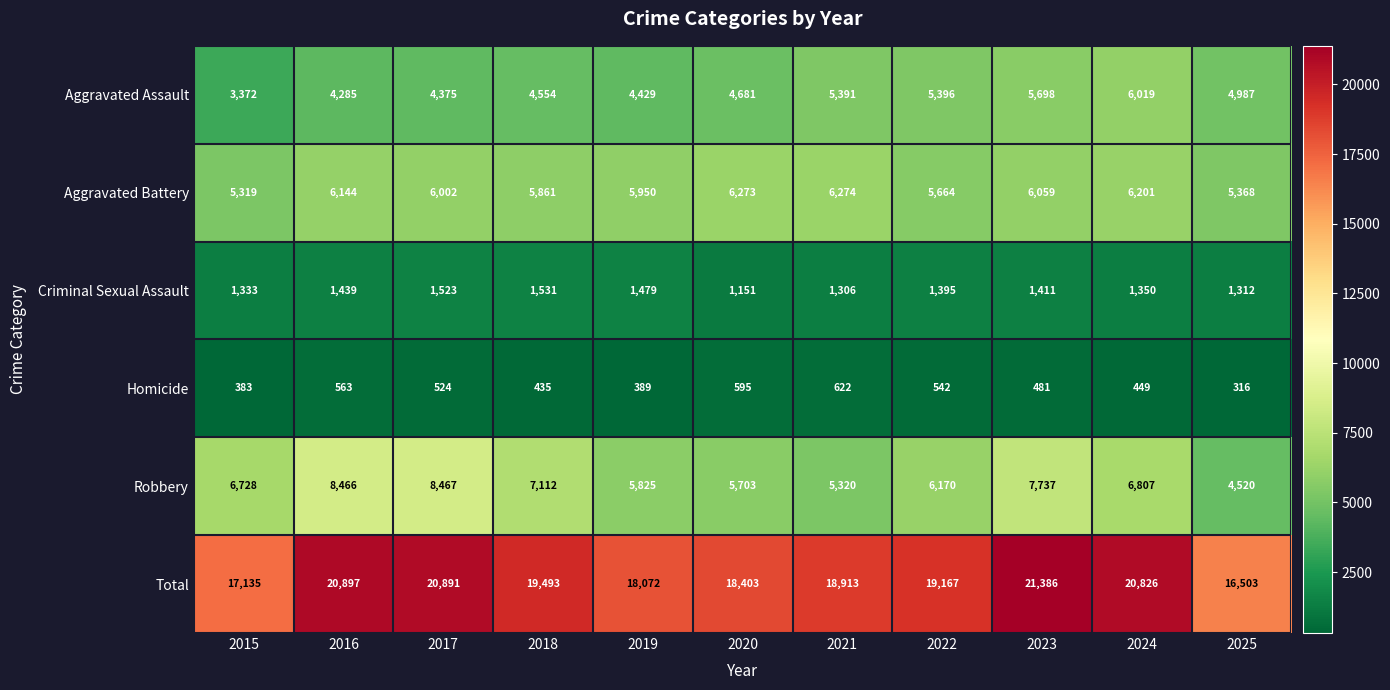

Which category has the lowest value in the Robbery series?

2025